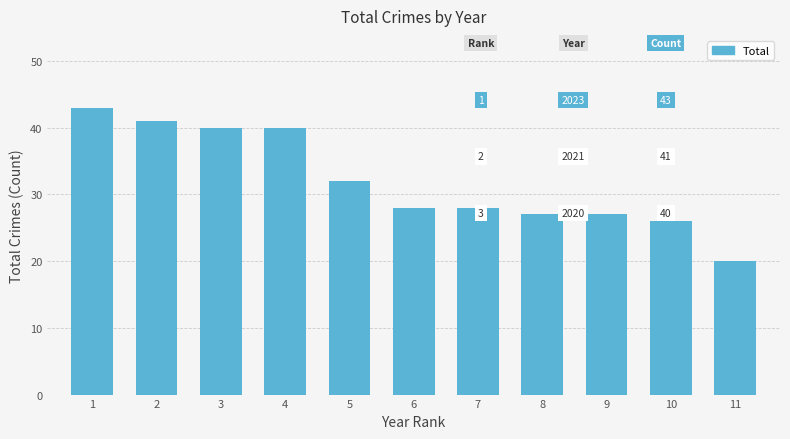

Between 4 and 5, which is larger?

4